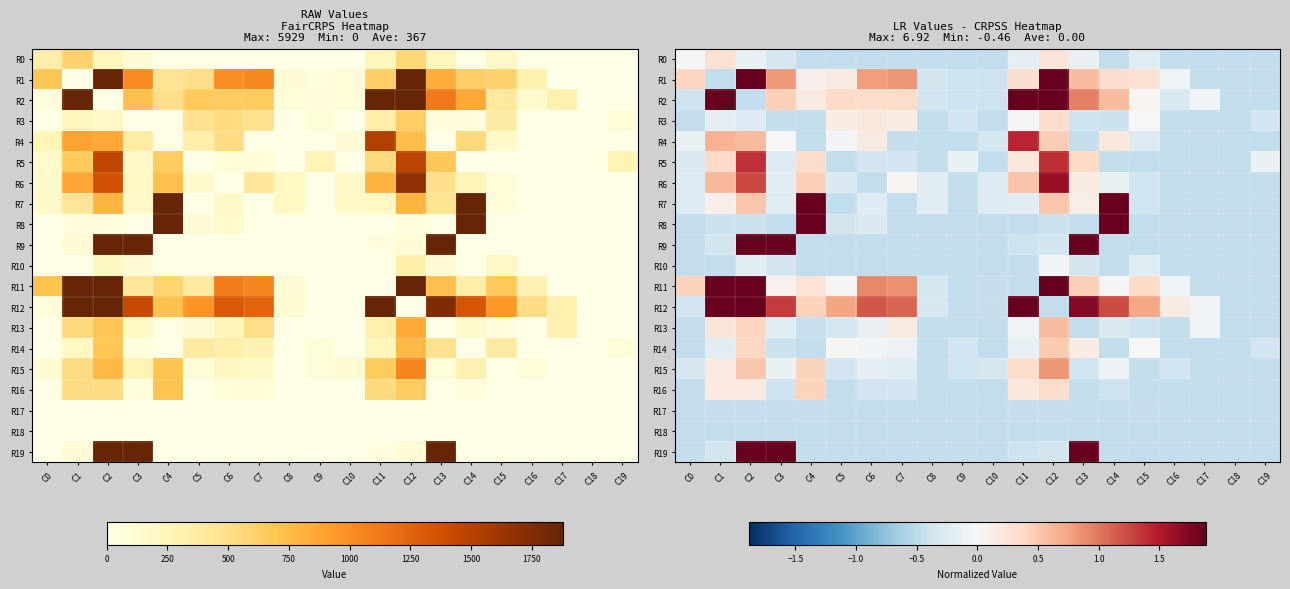

Is the value of R17 at C9 greater than the value of R10 at C19?

No